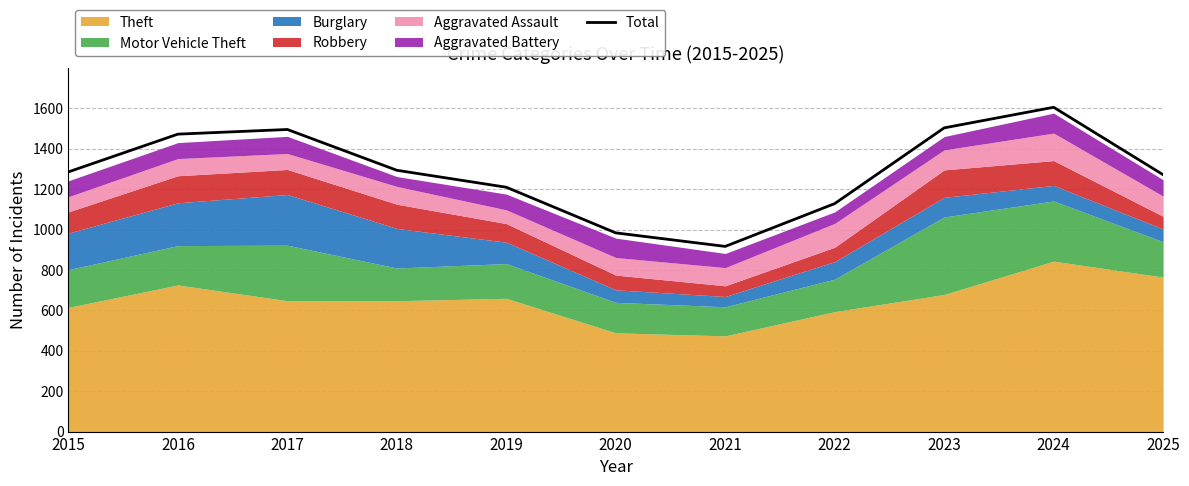

Where is the data nearest to the value 1261?

2025